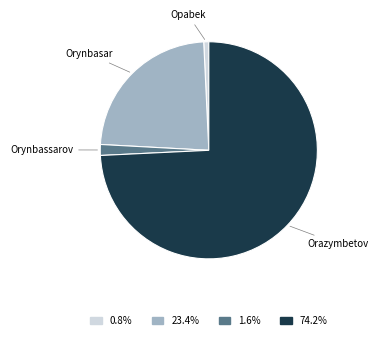

Is there any slice that represents more than half of the pie?

Yes